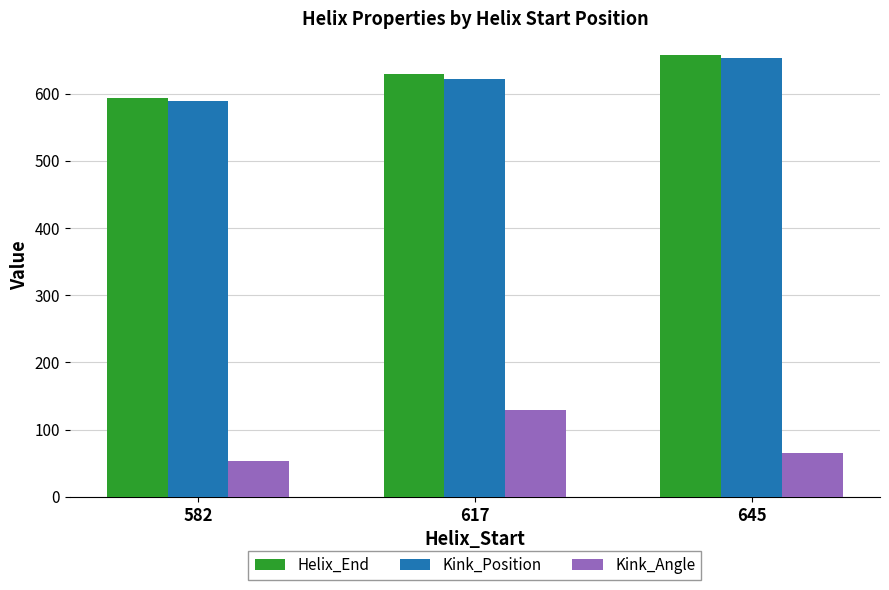

Reading left to right, what are all the values shown in this chart?

Helix_End: 594.0	629.0	657.0
Kink_Position: 589.0	622.0	653.0
Kink_Angle: 52.8	128.8	64.8